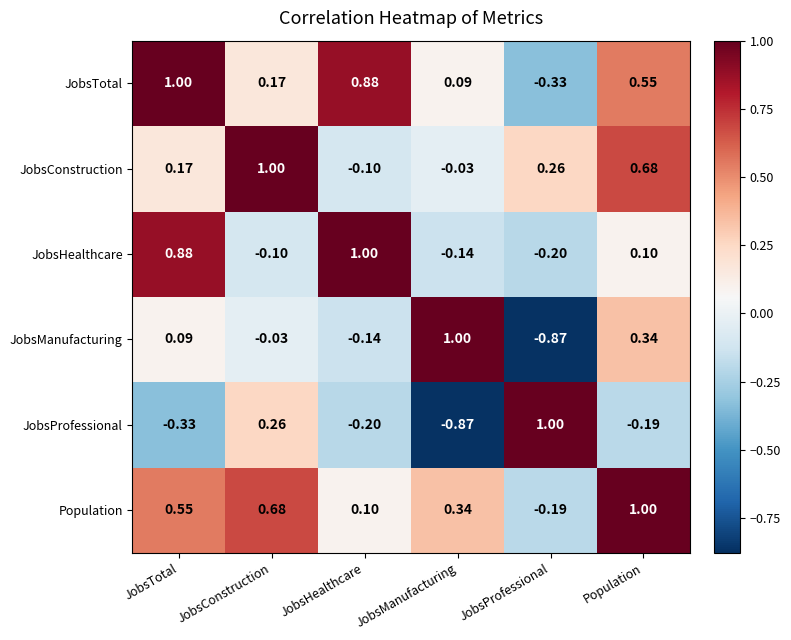

Between JobsTotal and Population, which series saw the biggest shift?

JobsHealthcare